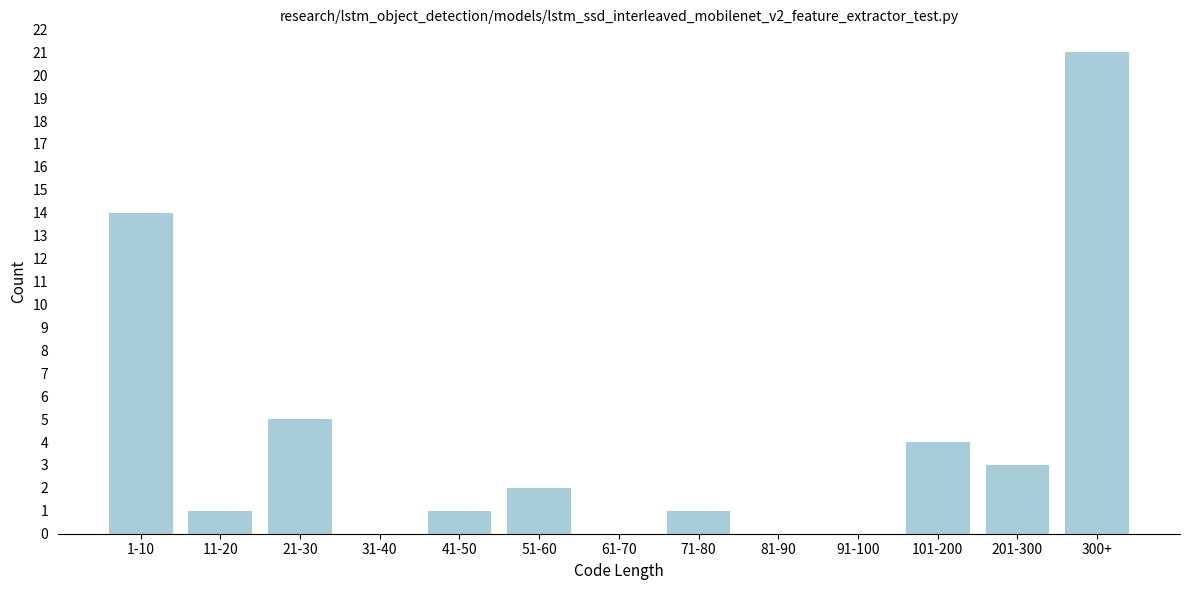

Reading left to right, transcribe all the data shown in this chart.

1-10=14	11-20=1	21-30=5	31-40=0	41-50=1	51-60=2	61-70=0	71-80=1	81-90=0	91-100=0	101-200=4	201-300=3	300+=21